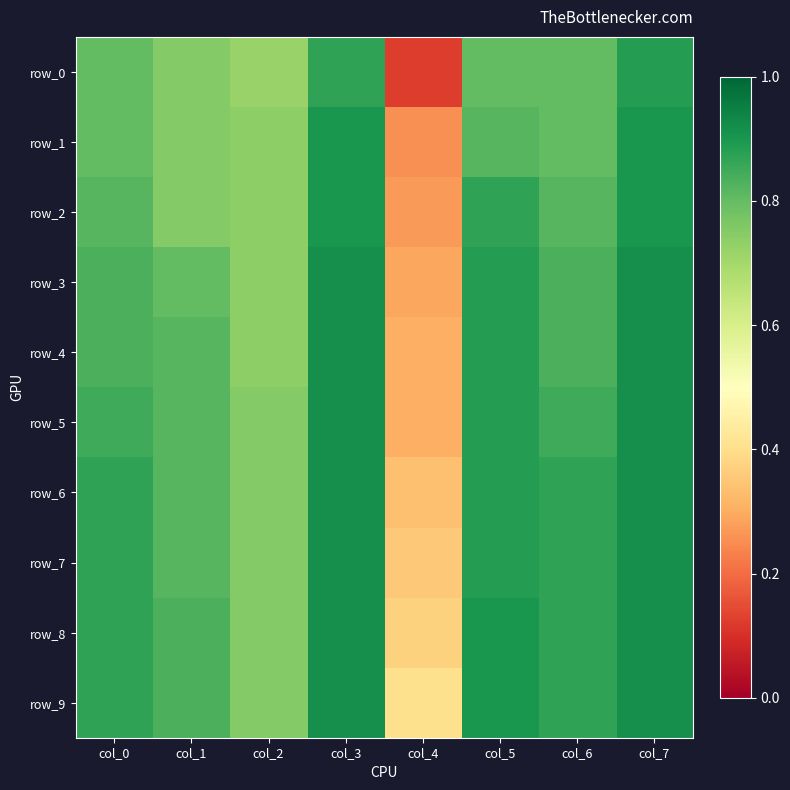

What is the total value across all series at col_1?

8.0